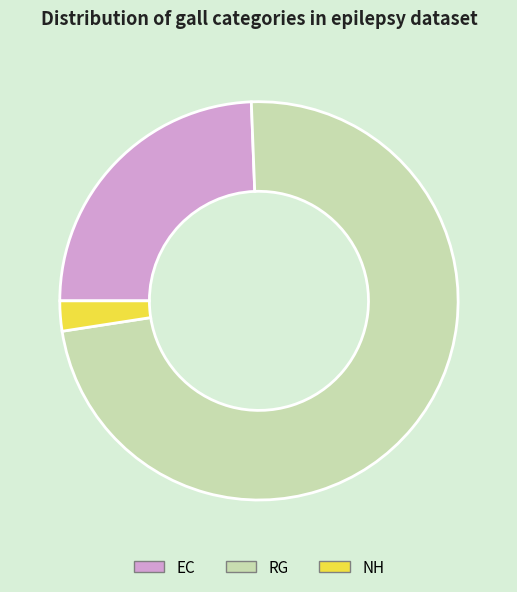

Does EC represent more than half of the total?

No